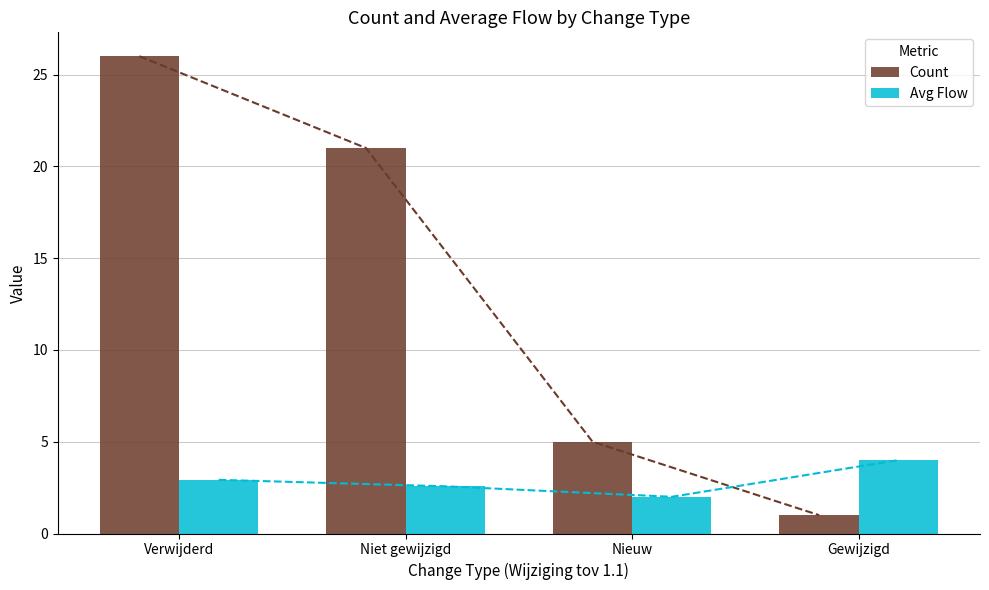

Count the number of categories in the chart.

4